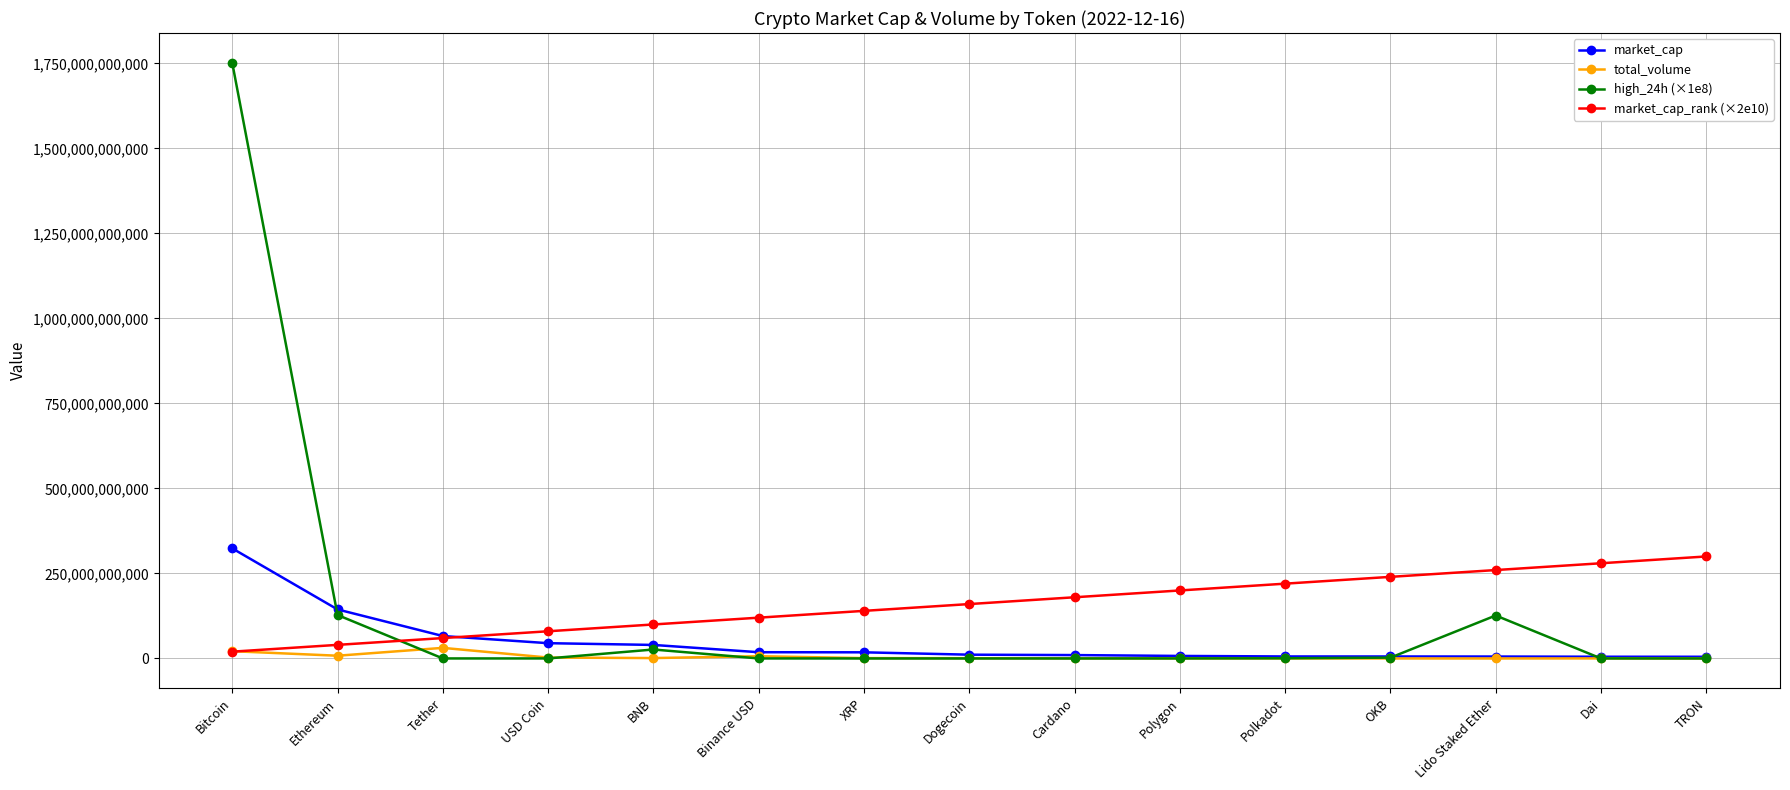

Where do high_24h (×1e8) and total_volume first cross each other?

Ethereum and Tether